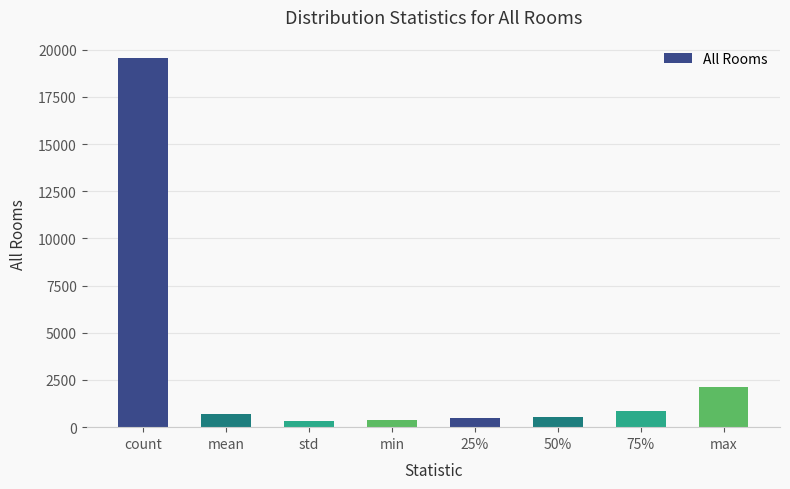

Are the bars grouped side by side (vs. stacked)?

No